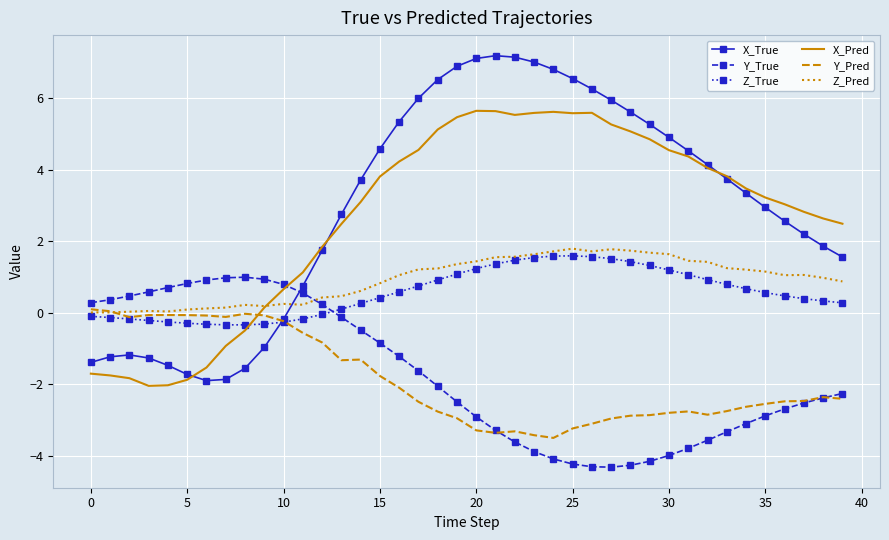

Which series has the largest range (max minus min)?

X_True